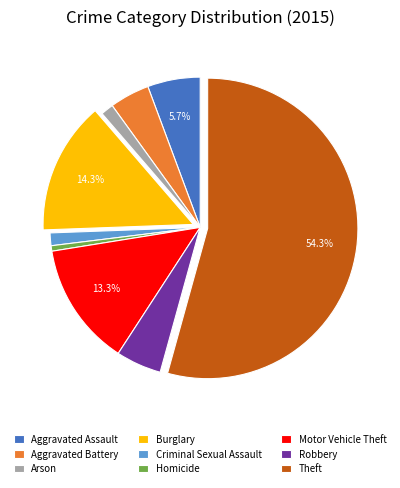

To the nearest percent, what is the average slice percentage?

11%